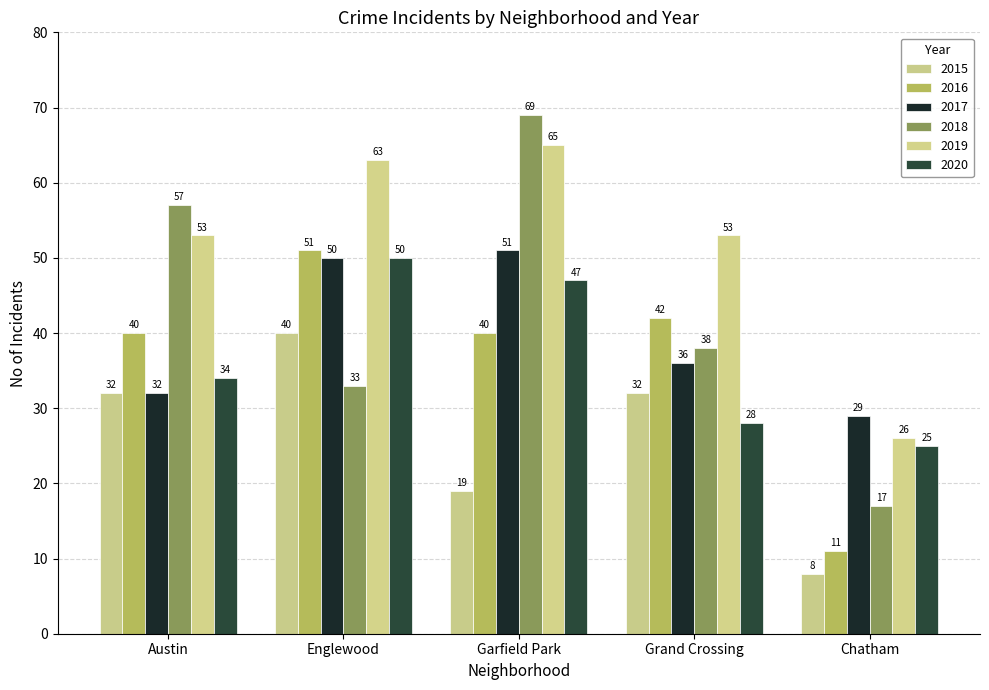

What is the value of the 2019 bar at the 1st from the left?

53